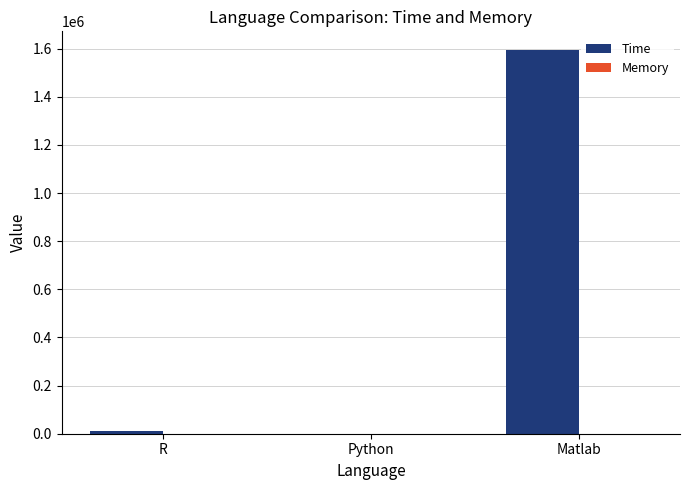

Read the Time value at Matlab.

1592400.0